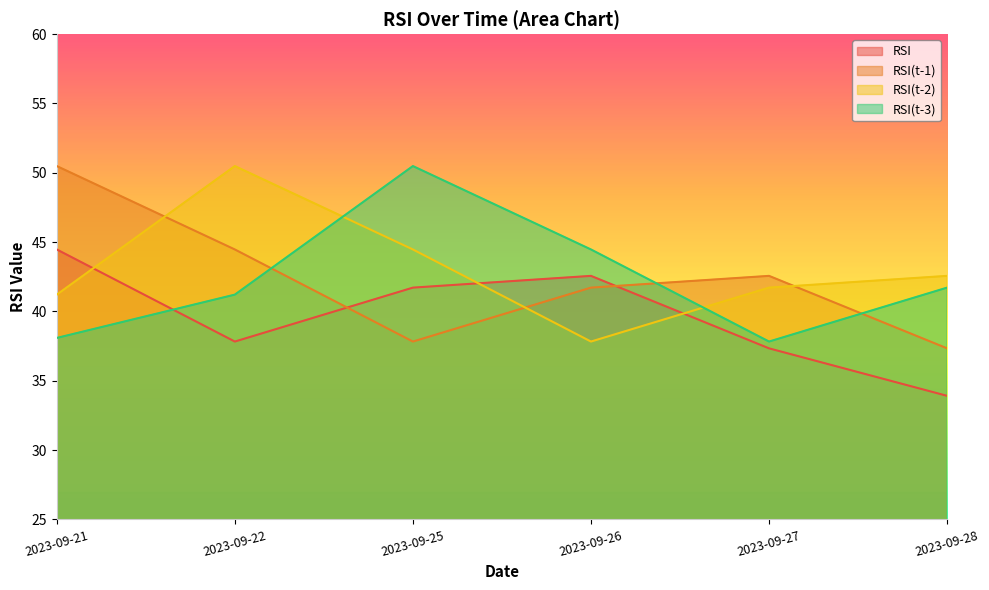

How many times do RSI(t-2) and RSI(t-3) cross each other?

2